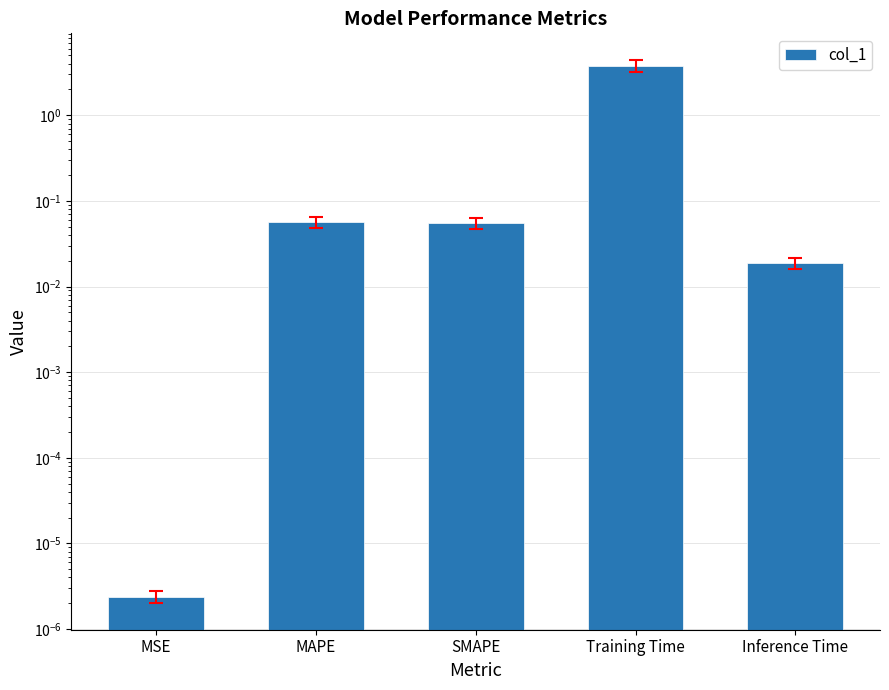

What is the label of the 1st bar from the left?

MSE